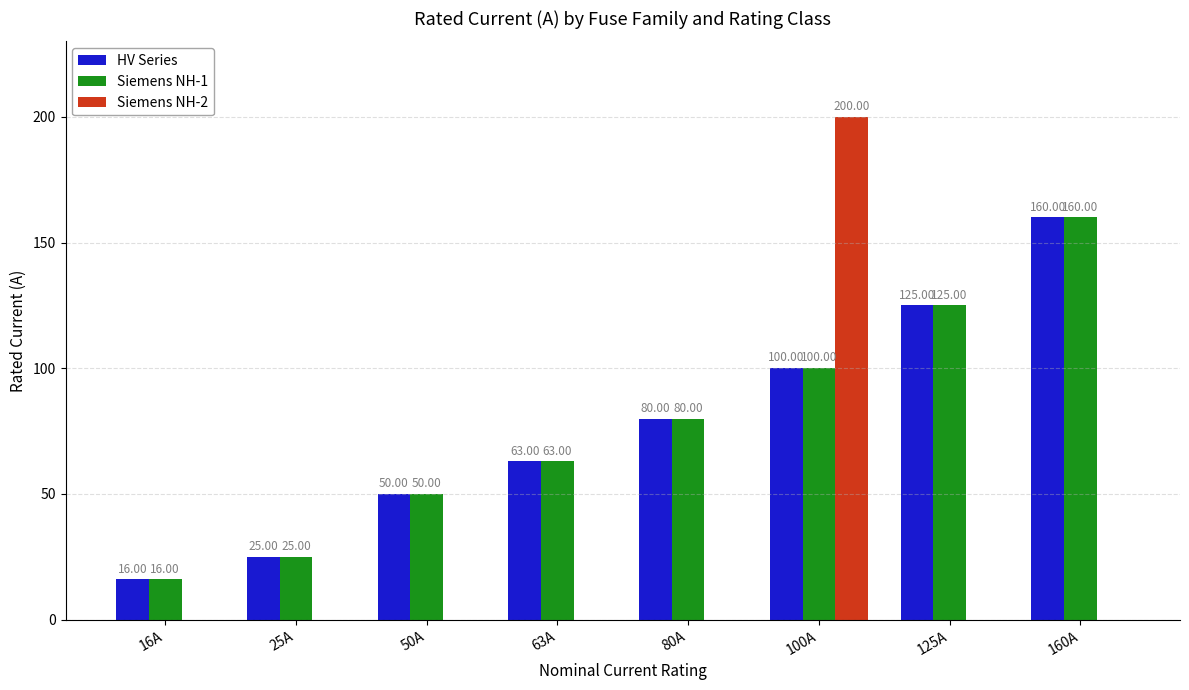

What is the total value across all series at 80A?

160